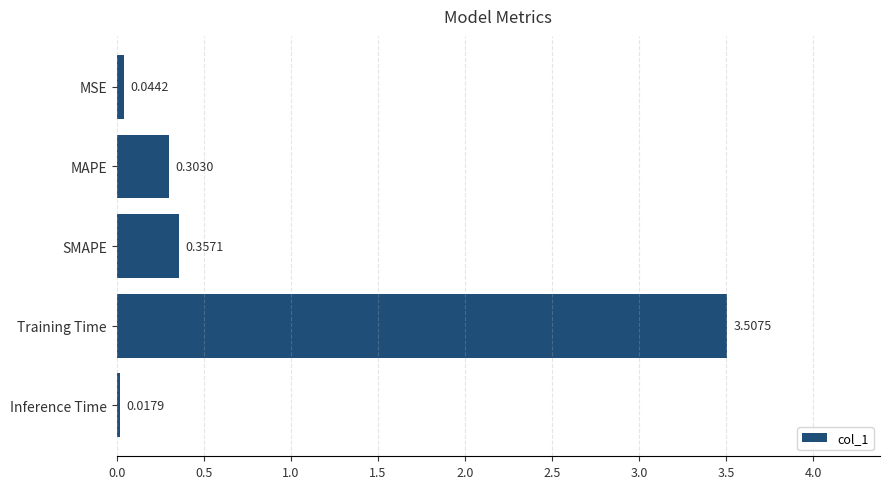

What is the sum of all values?

4.2